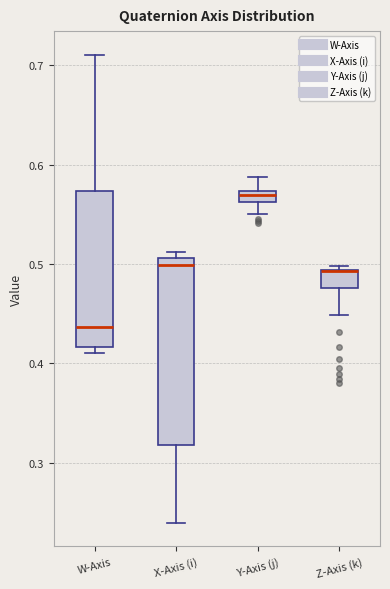

Comparing the boxes themselves (not the whiskers), which one is the tallest?

X-Axis (i)